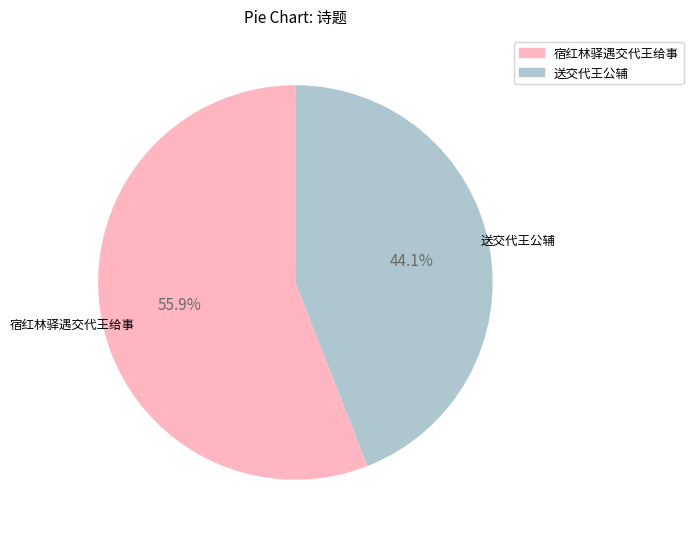

To the nearest percent, what percentage of the pie is 送交代王公辅?

44%